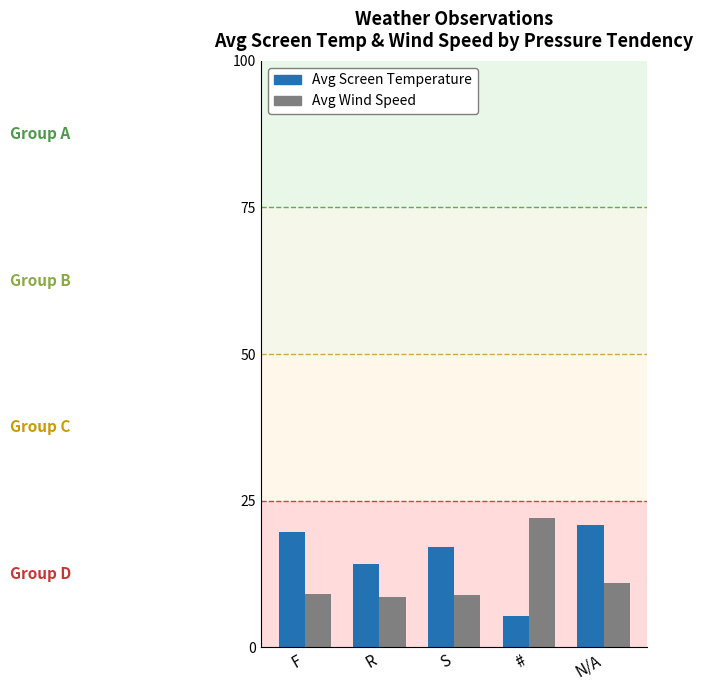

Rank the series by their average value, from highest to lowest.

Avg Screen Temperature, Avg Wind Speed